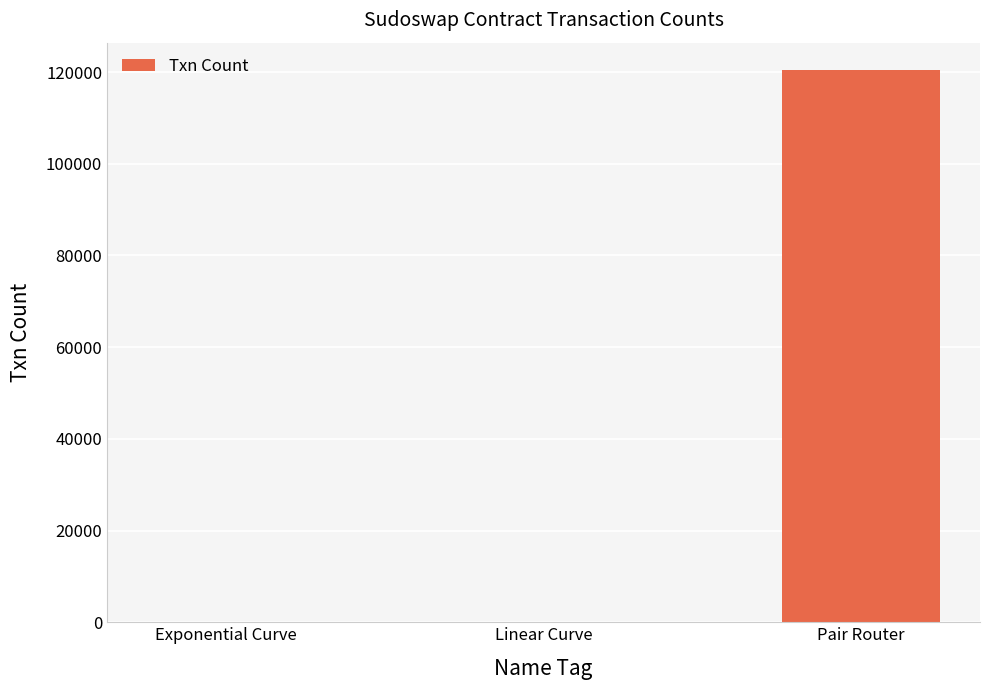

Reading left to right, extract all data points from this chart.

Exponential Curve=1	Linear Curve=1	Pair Router=120384